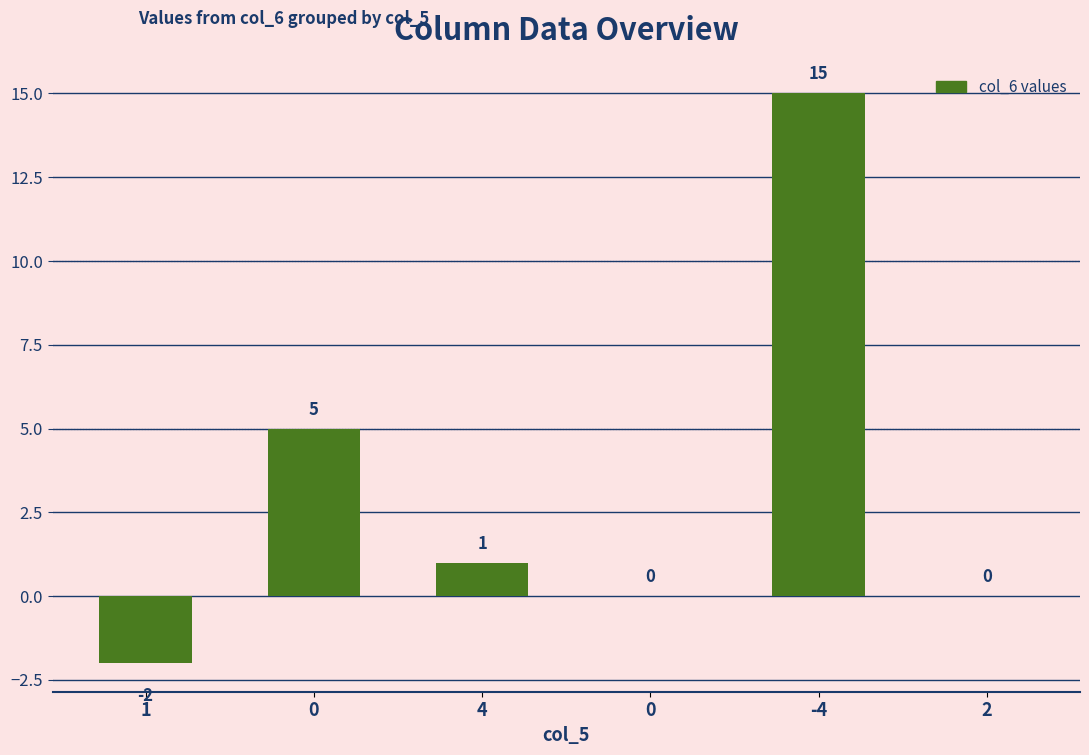

Between 2 and 4, which is larger?

4